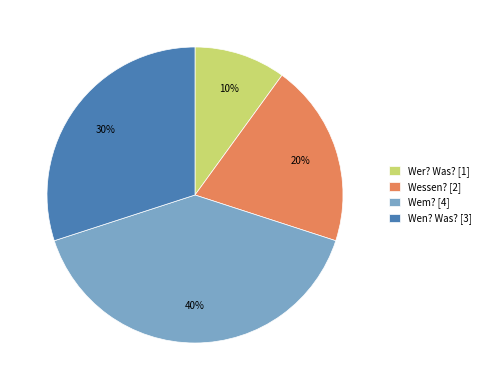

Which category has the smallest portion of the pie?

Wer? Was?